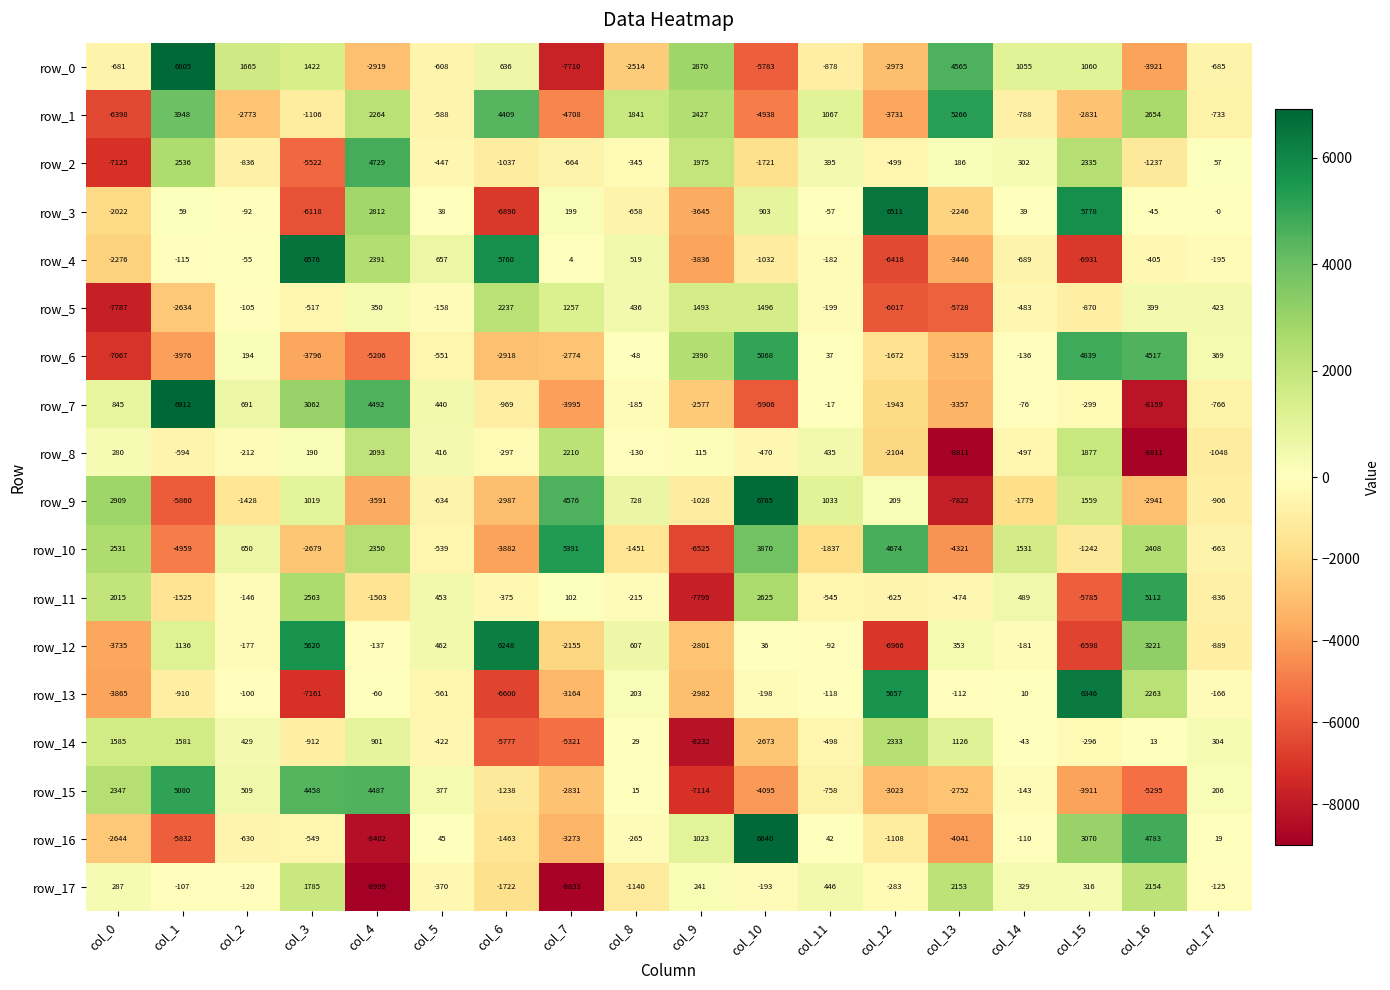

How many values in row_2 are below zero?

10